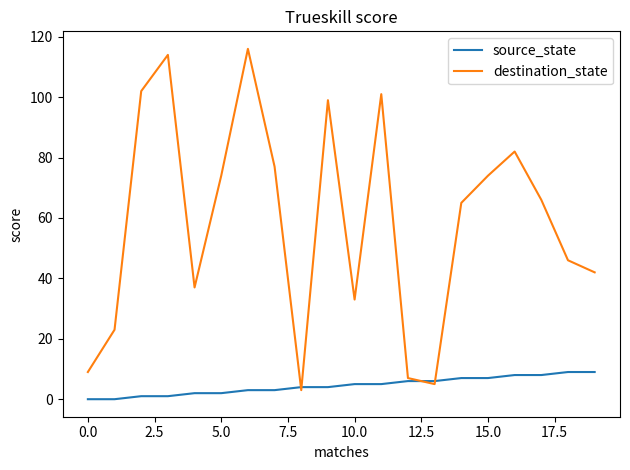

Reading left to right, what are all the values shown in this chart?

source_state: 0	0	1	1	2	2	3	3	4	4	5	5	6	6	7	7	8	8	9	9
destination_state: 9	23	102	114	37	74	116	77	3	99	33	101	7	5	65	74	82	66	46	42